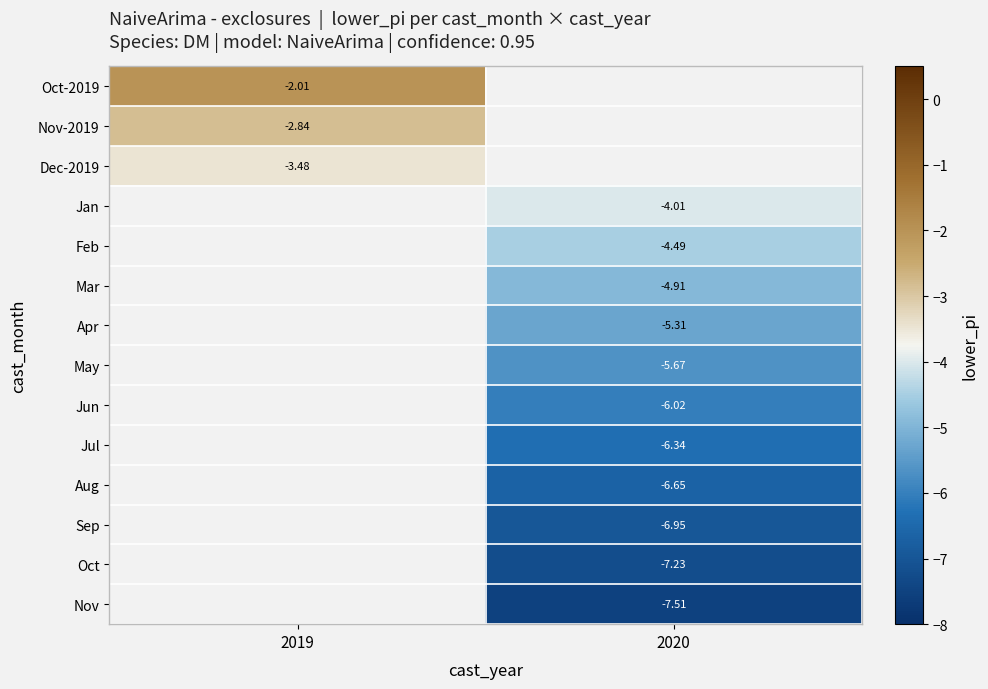

Is the value of Jul at 2019 greater than the value of Aug at 2019?

No